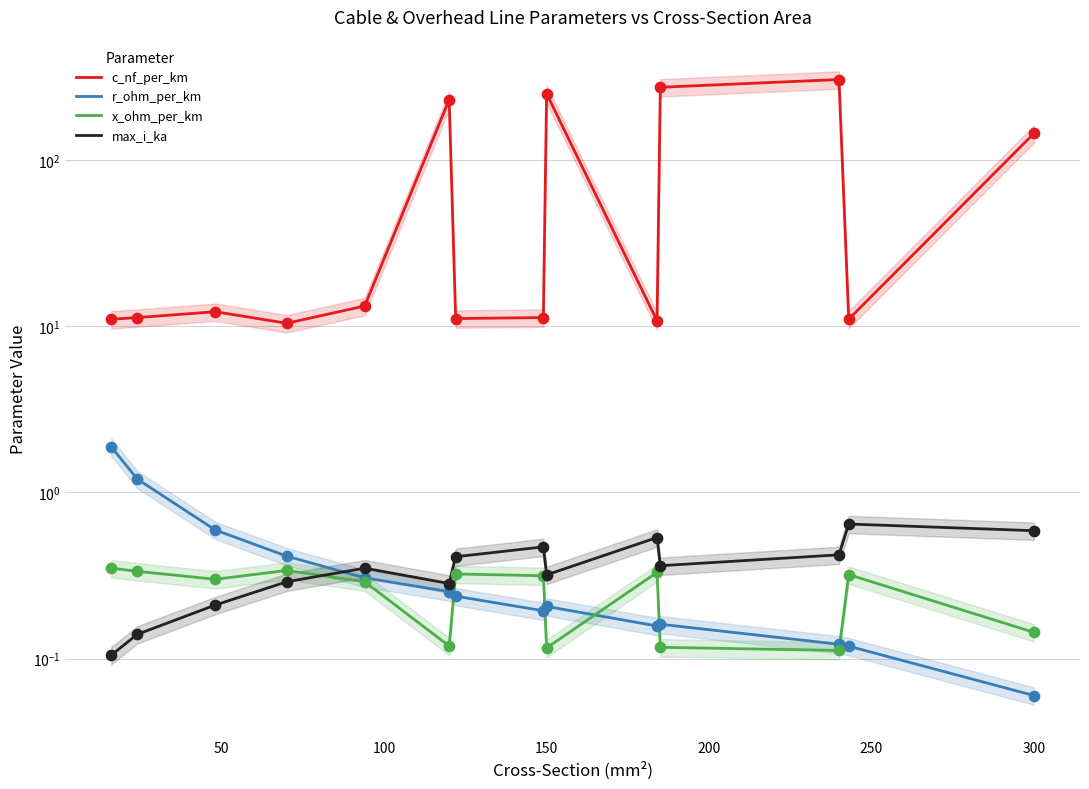

Which series reaches the maximum Y coordinate?

c_nf_per_km